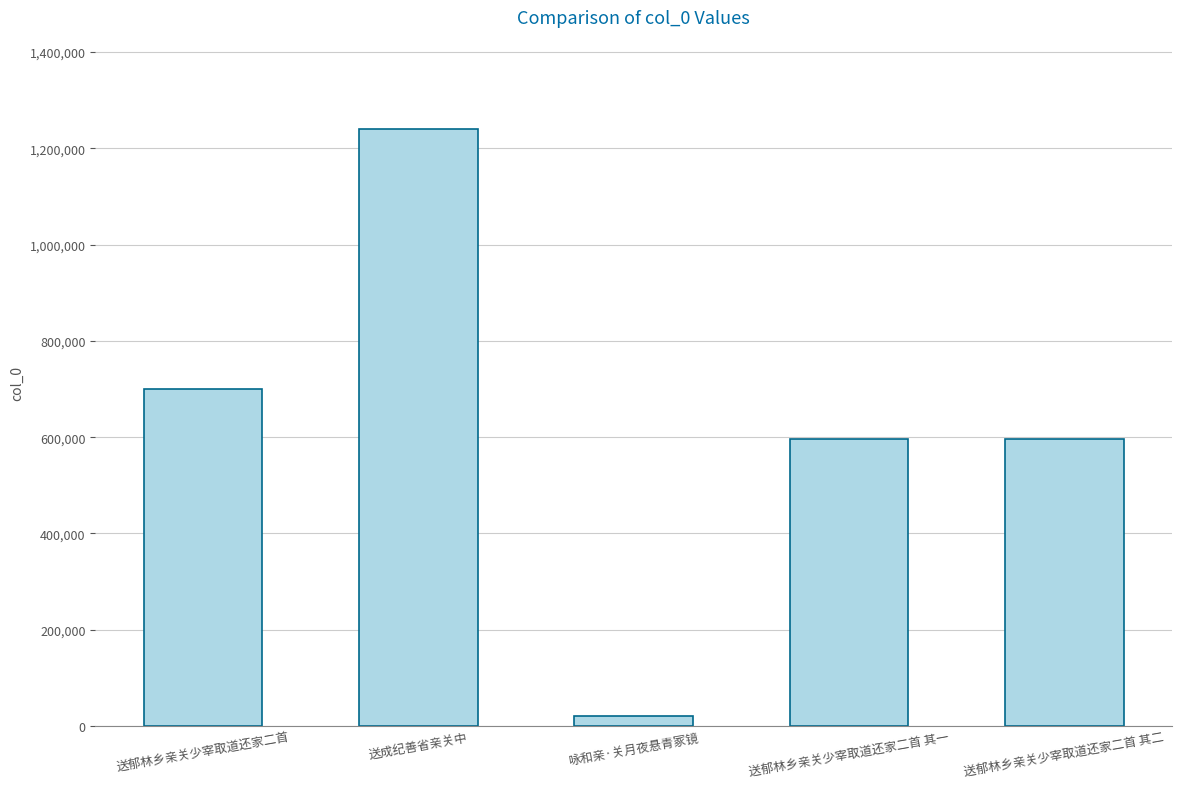

What is the difference between the maximum and minimum values?

1219290